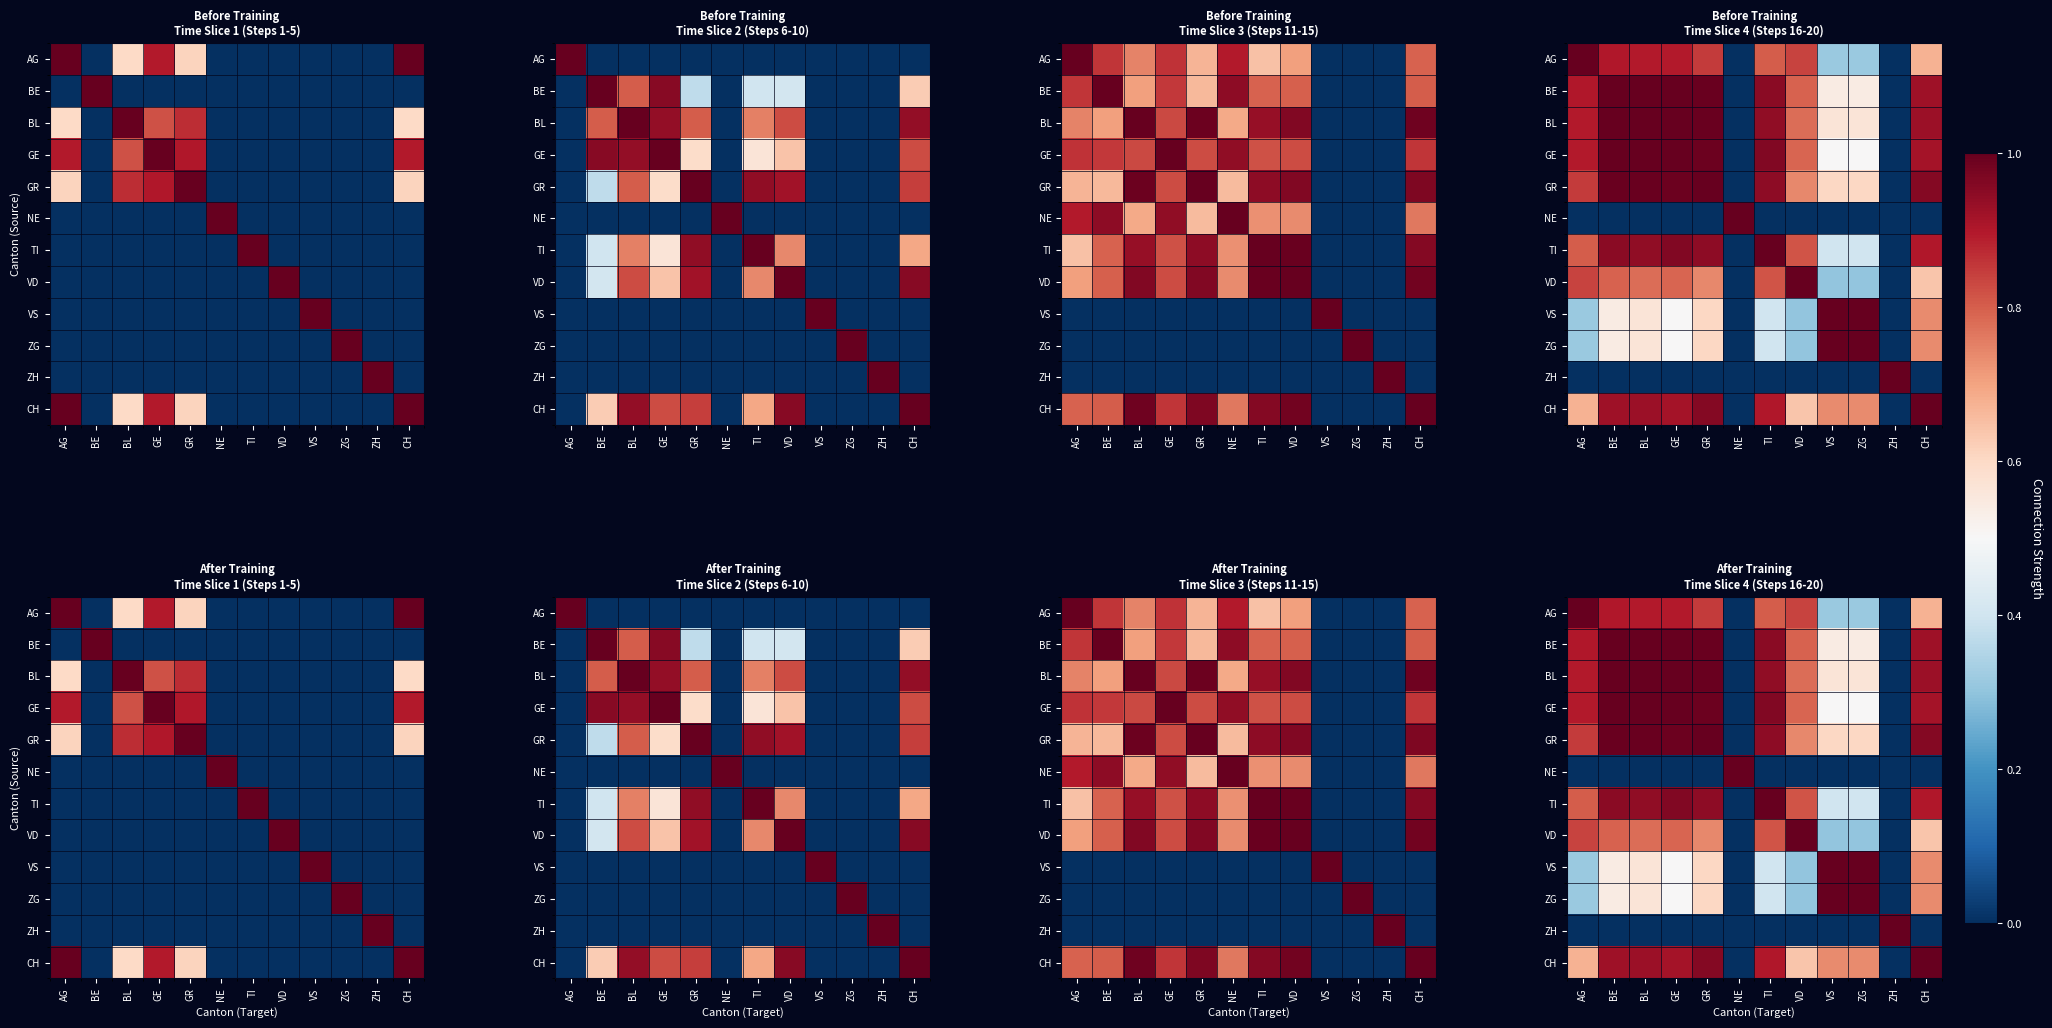

The TI series shows 1.4 at CH. True or false?

False